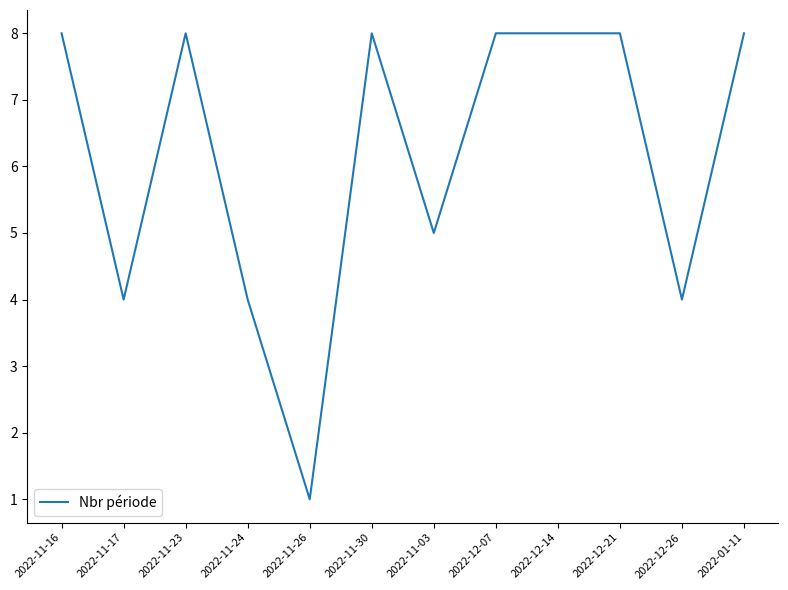

What is the change in value from 2022-11-26 to 2022-12-21?

+7